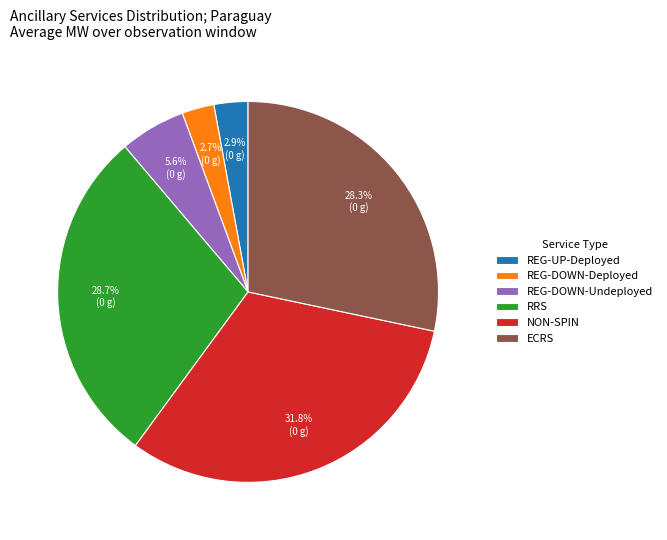

How much of the chart is everything except REG-UP-Deployed?

97.1%